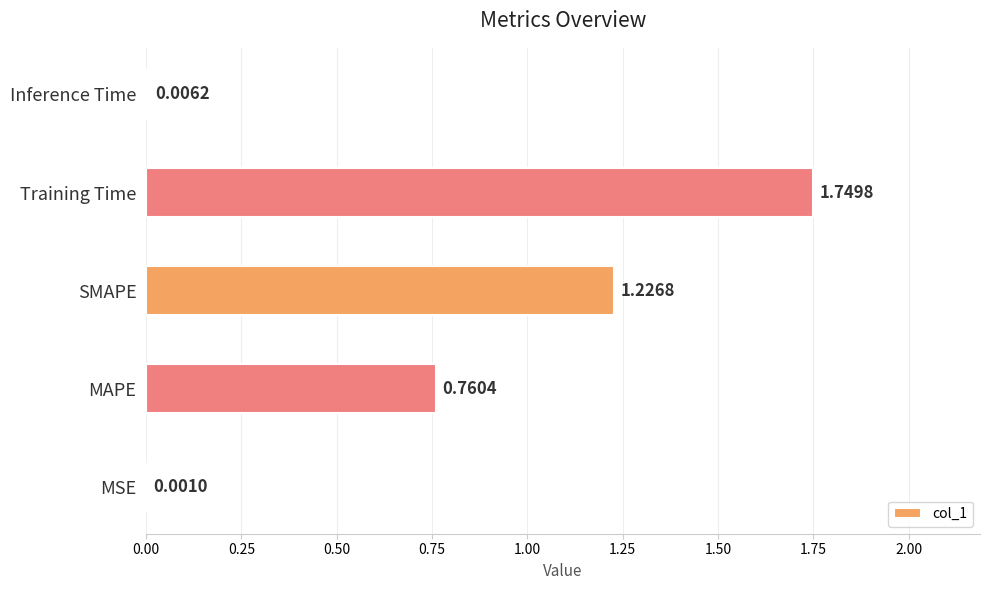

What is the sum of the values at MAPE and SMAPE?

2.0